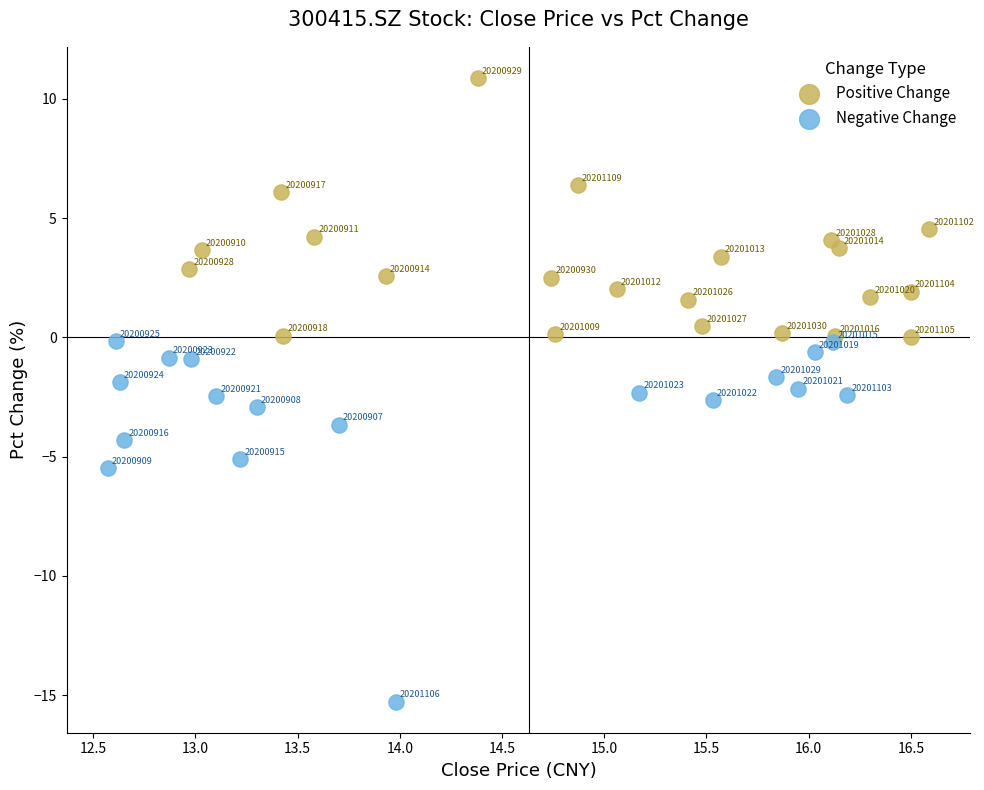

Which series reaches the maximum Y coordinate?

Positive Change